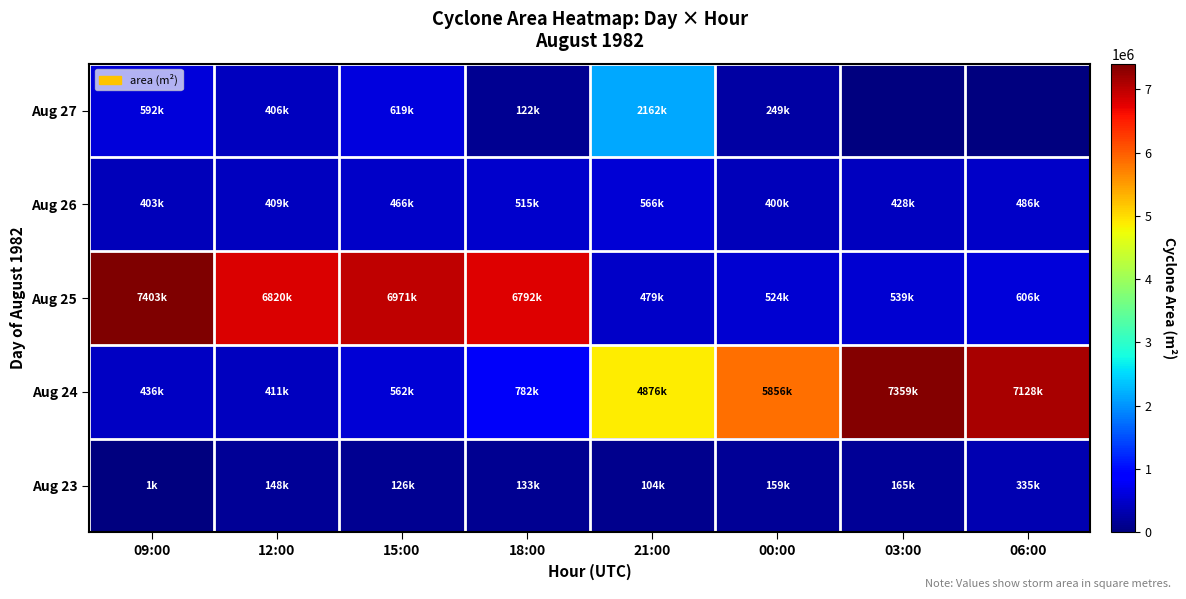

Which series has the largest total across all categories?

Aug 25